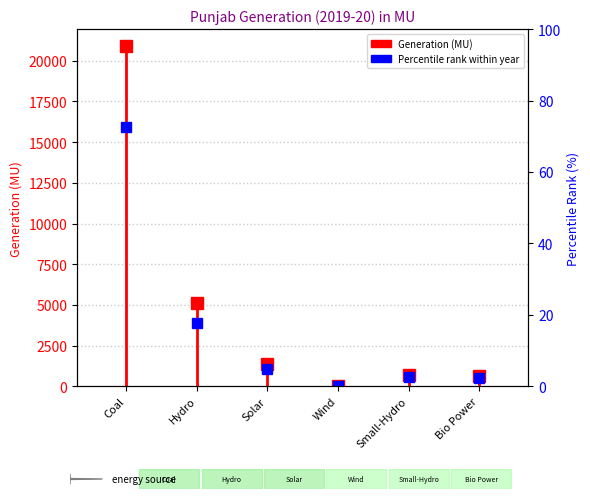

Reading left to right, transcribe all the data shown in this chart.

20901.7	5123.5	1358.2	16.9	712.8	651.5